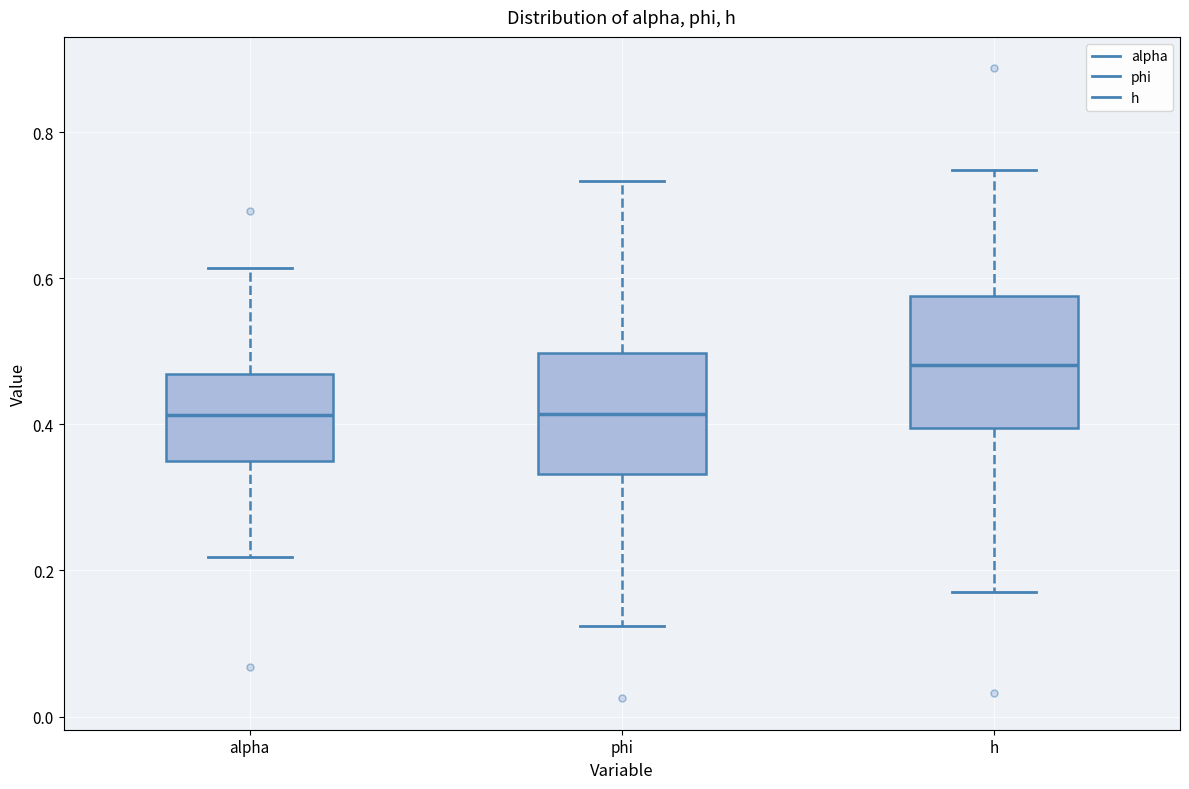

Where is the upper edge of the box for phi on the y-axis? The values are not printed on the chart, so give them approximately, as read against the axis.

0.50